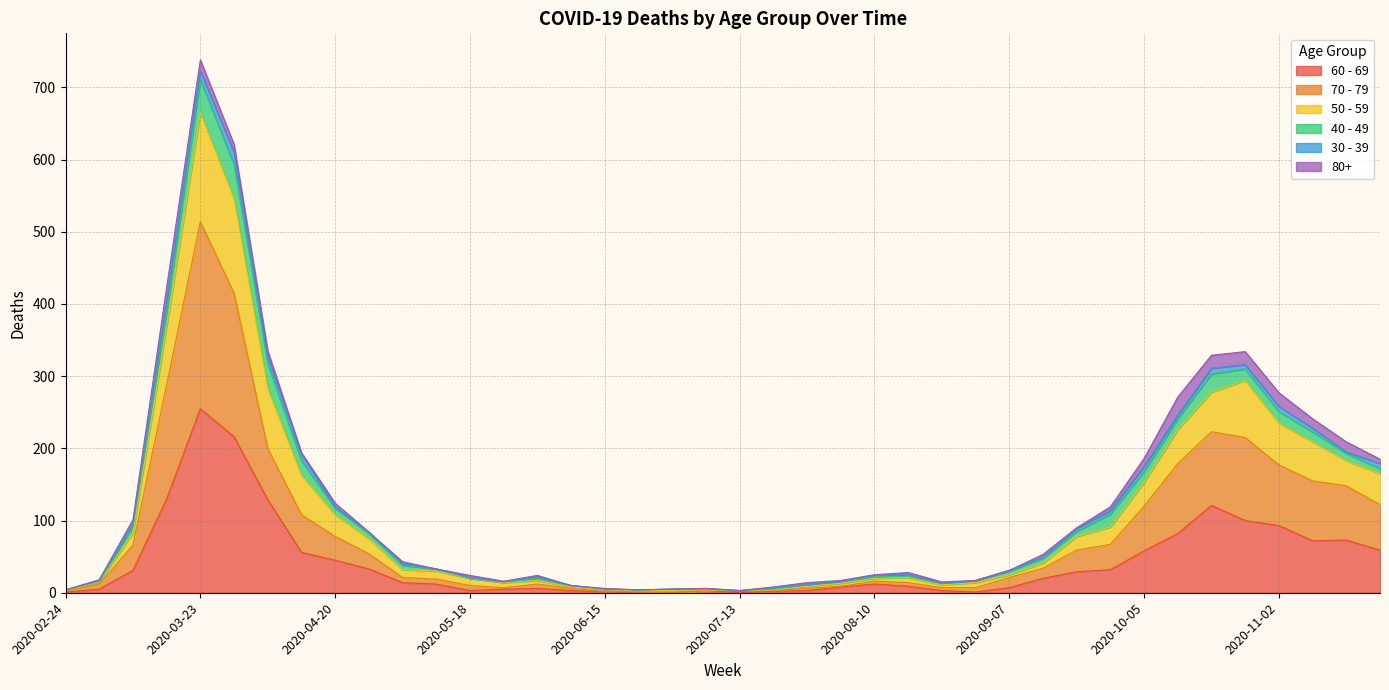

What is the label of the 39th point from the right?

2020-03-02